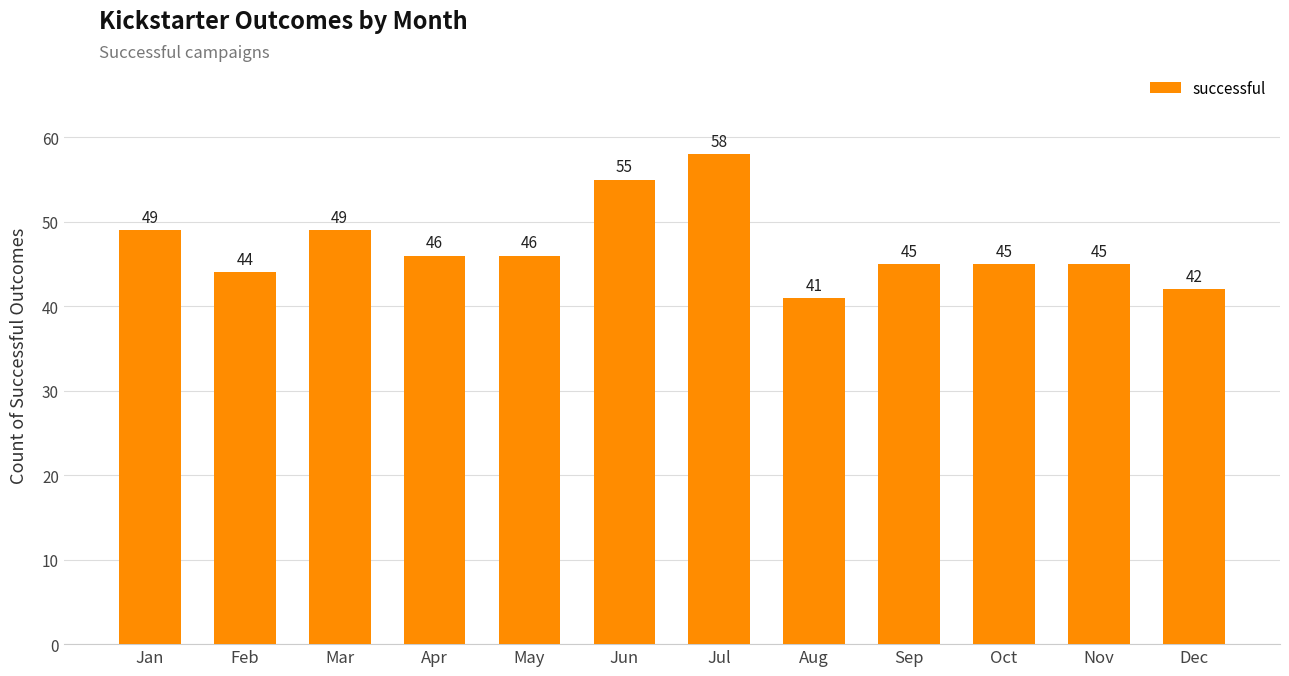

What is the change in value from Feb to Jul?

+14